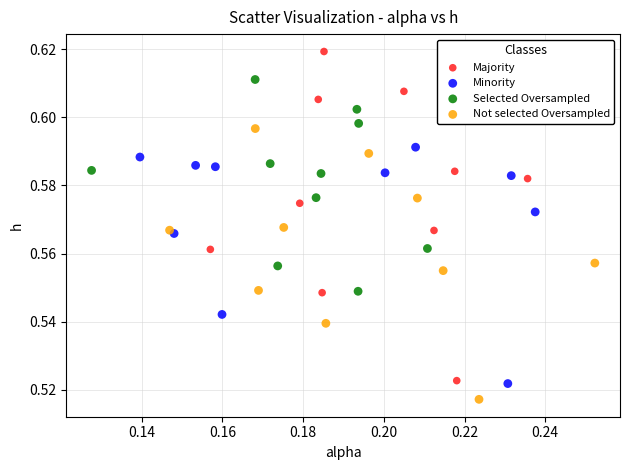

Which series has the widest spread of Y values?

Majority